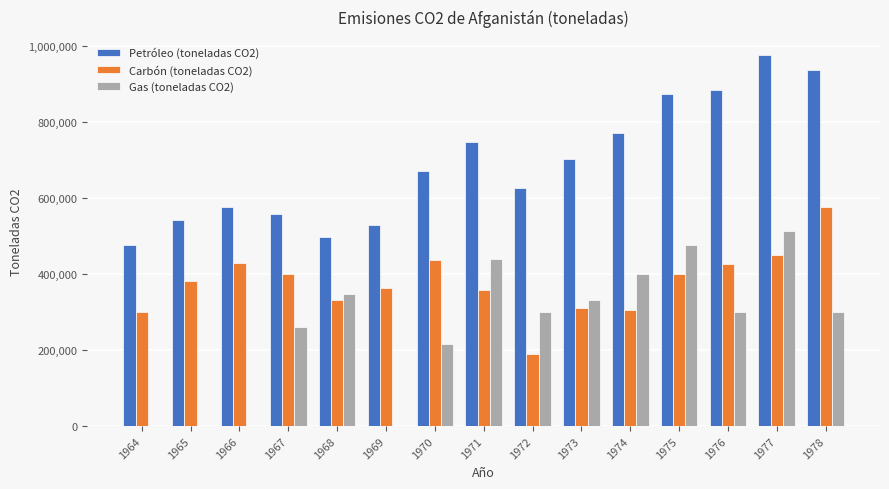

Which series changed the most between 1969 and 1974?

Gas (toneladas CO2)